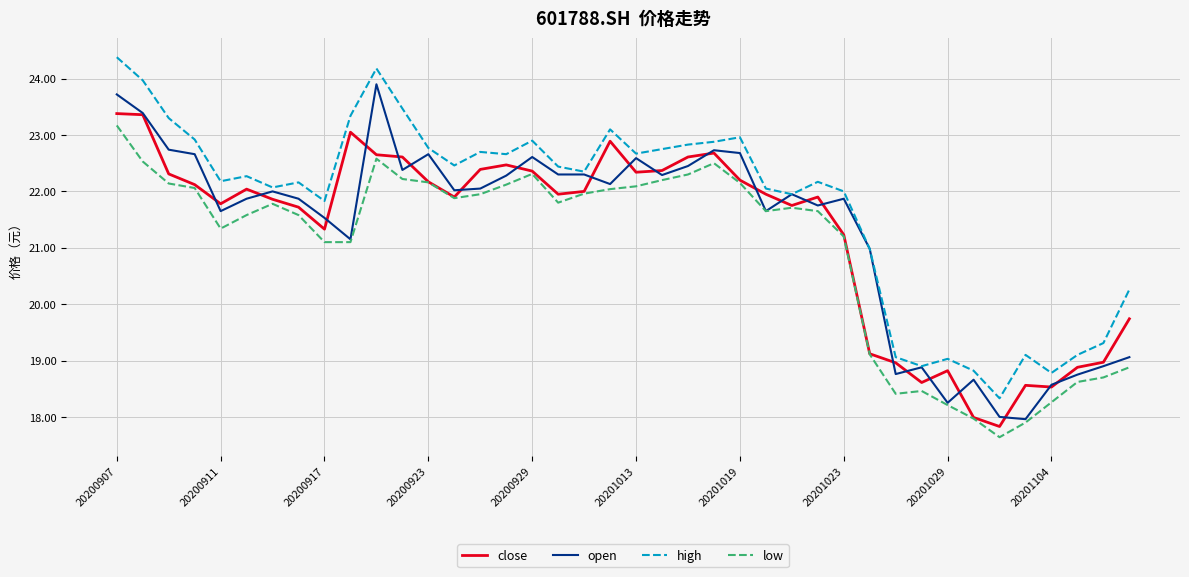

Which series has the largest total across all categories?

high